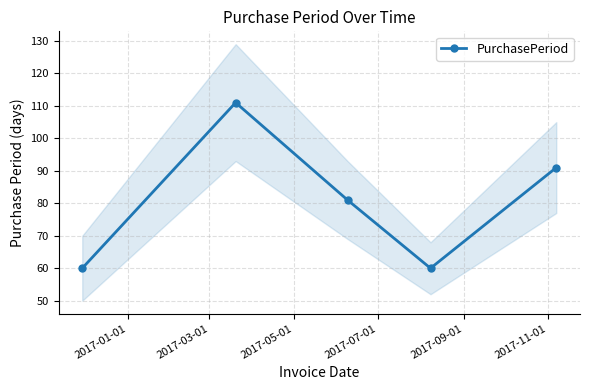

What is the sum of all values?

403